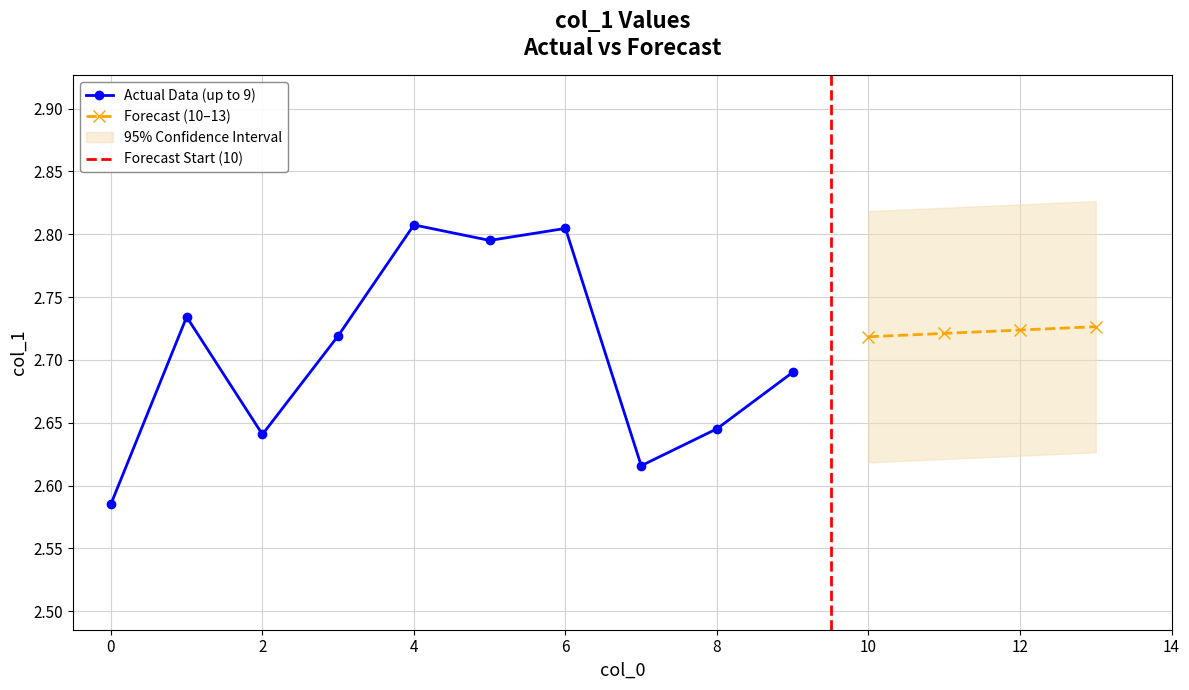

At which category does the chart reach its peak across all series?

4